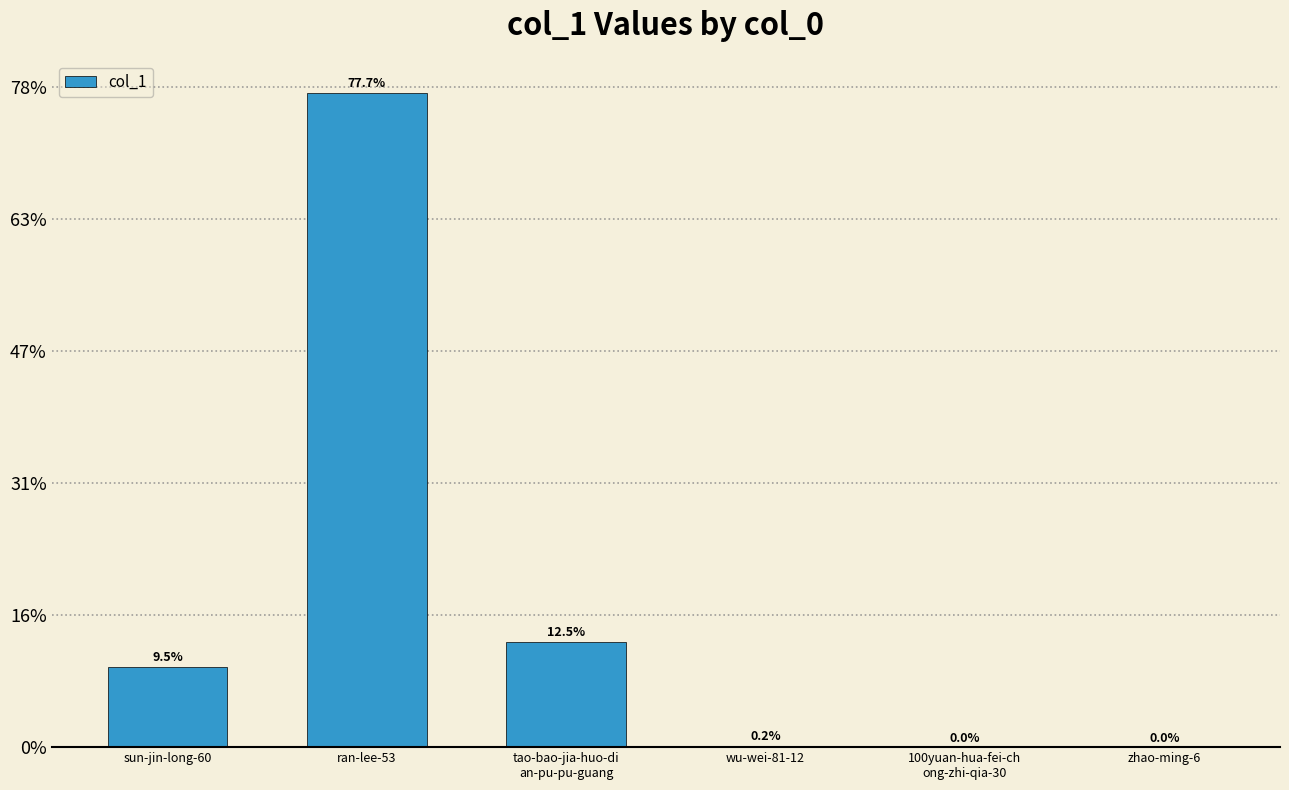

The value at wu-wei-81-12 is 96. True or false?

False